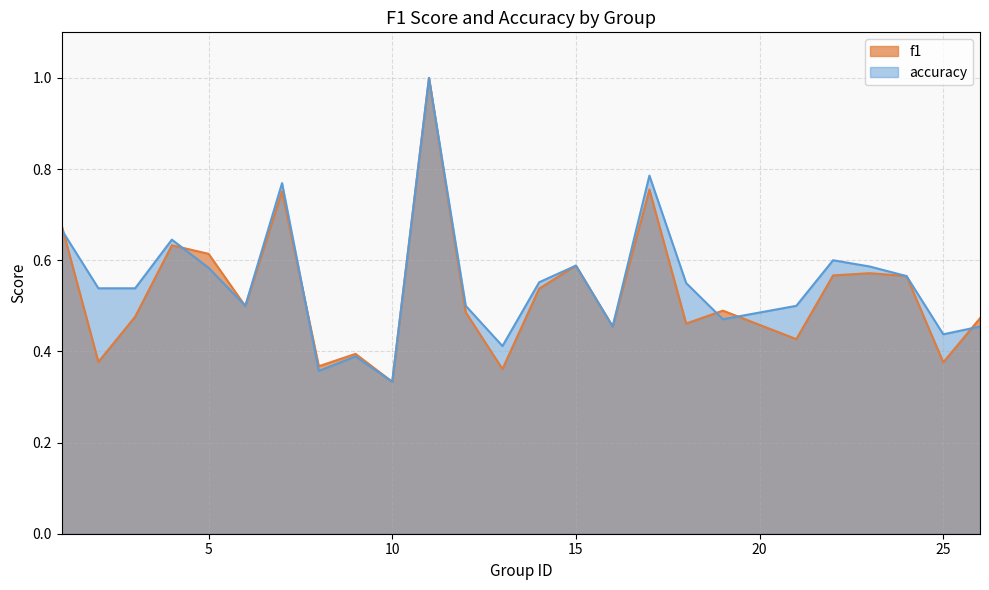

The accuracy series shows 0.4 at 24. True or false?

False